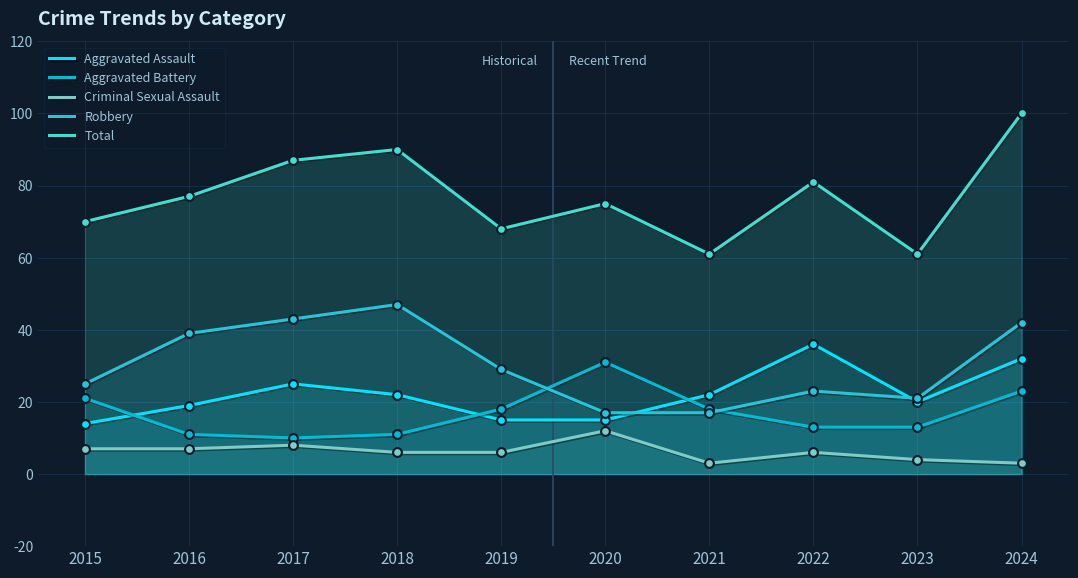

At how many categories does at least one series exceed 13?

10